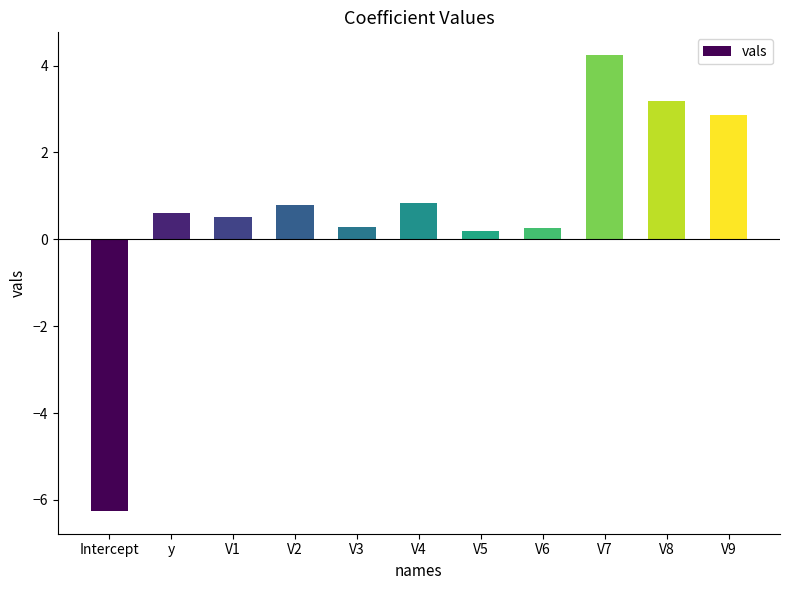

Count the number of categories in the chart.

11